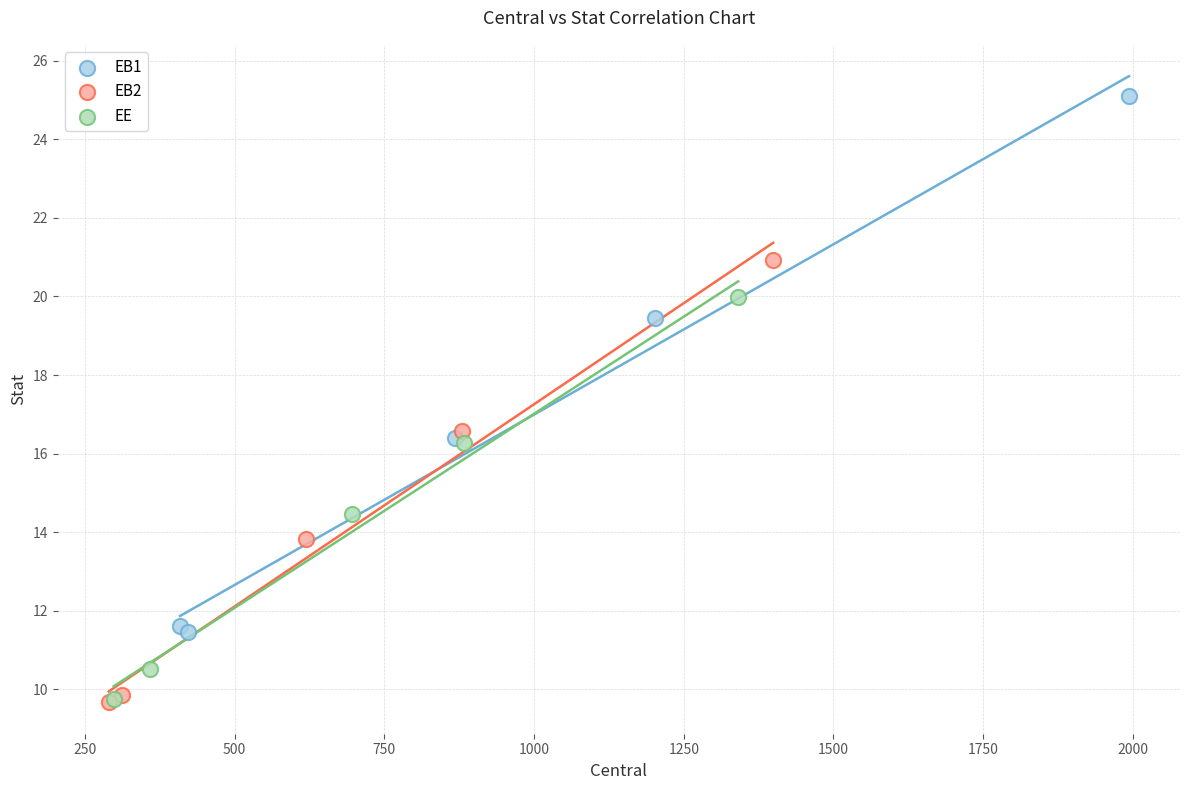

Which series contains the highest Y value?

EB1